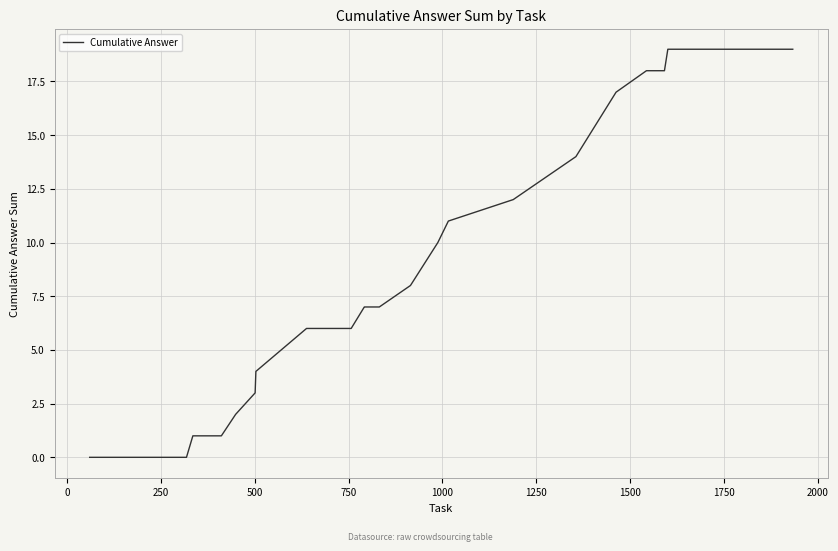

What is the maximum value shown in the chart?

19